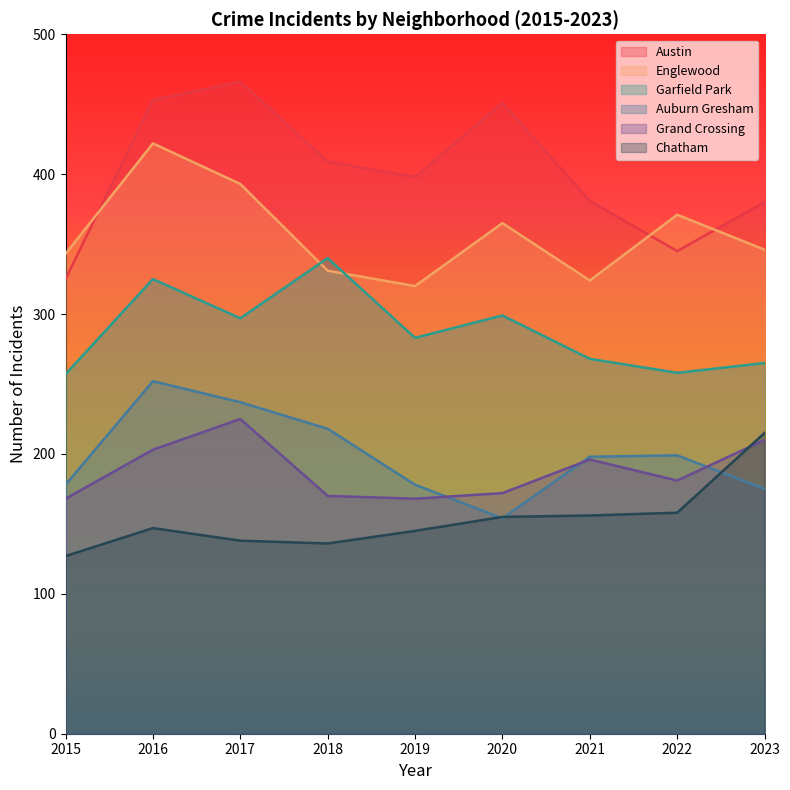

In Grand Crossing, how many points are lower than both neighbors (excluding endpoints)?

2